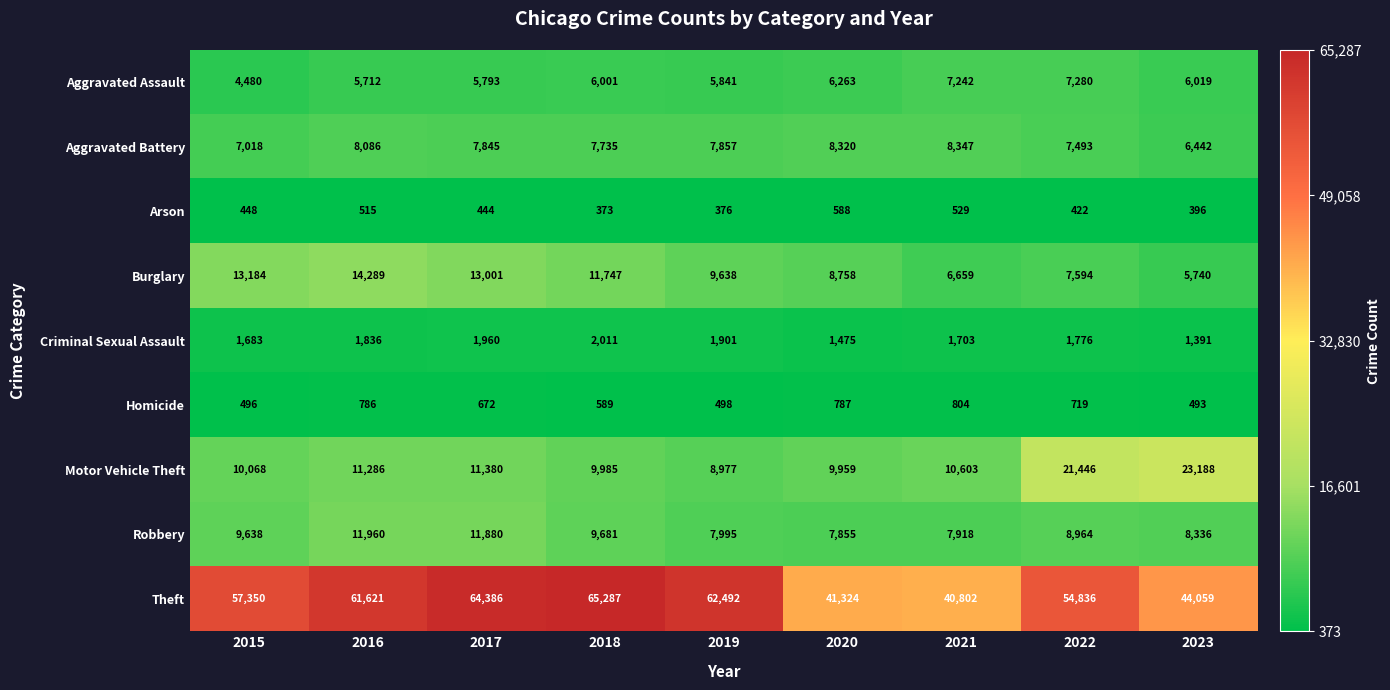

What is the greatest value displayed?

65287